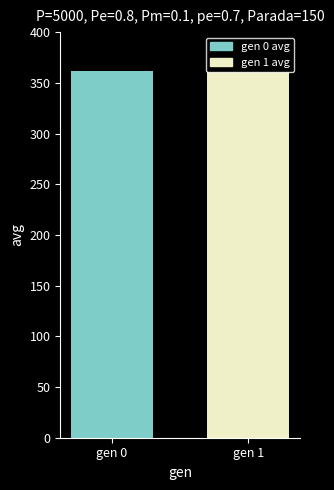

Approximately how many times larger is the value at gen 0 compared to gen 1?

1.0